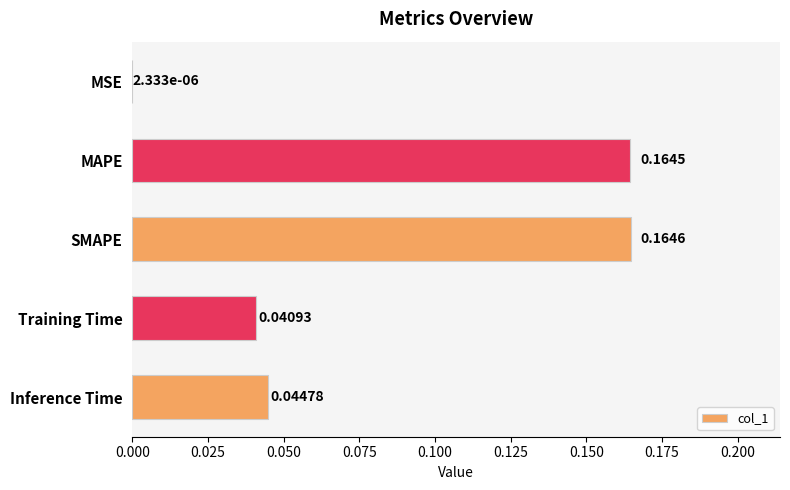

Which category has the highest value across all series?

SMAPE